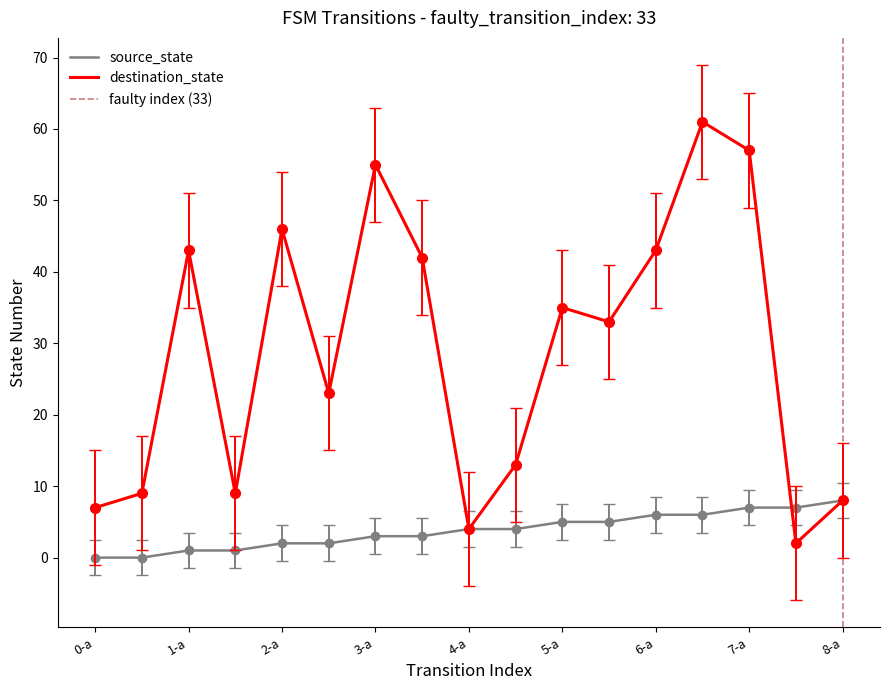

What is the difference between the second highest and minimum values in the source_state series?

7